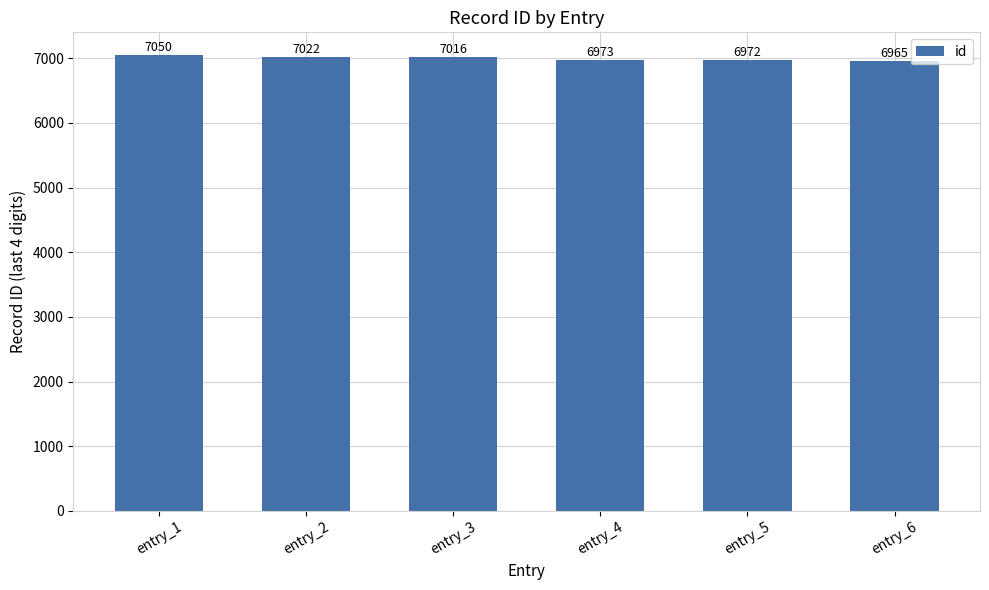

What is the maximum value shown in the chart?

7050